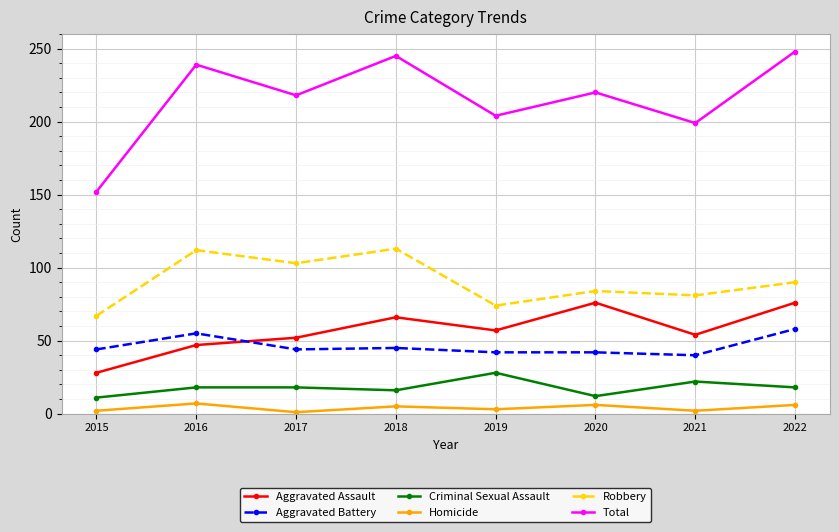

Is the value of Aggravated Assault at 2021 greater than the value of Homicide at 2015?

Yes